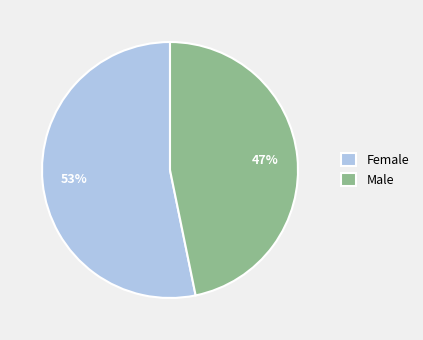

Count the number of slices in the pie.

2